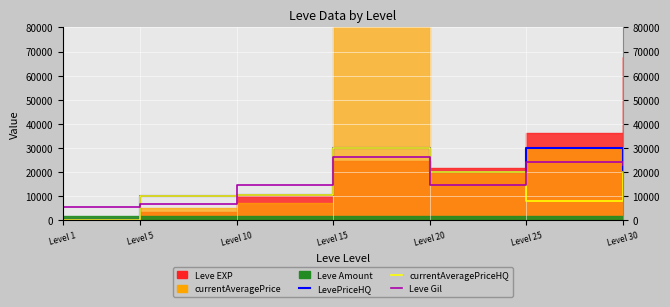

Between Level 10 and Level 30, which is larger?

Level 30